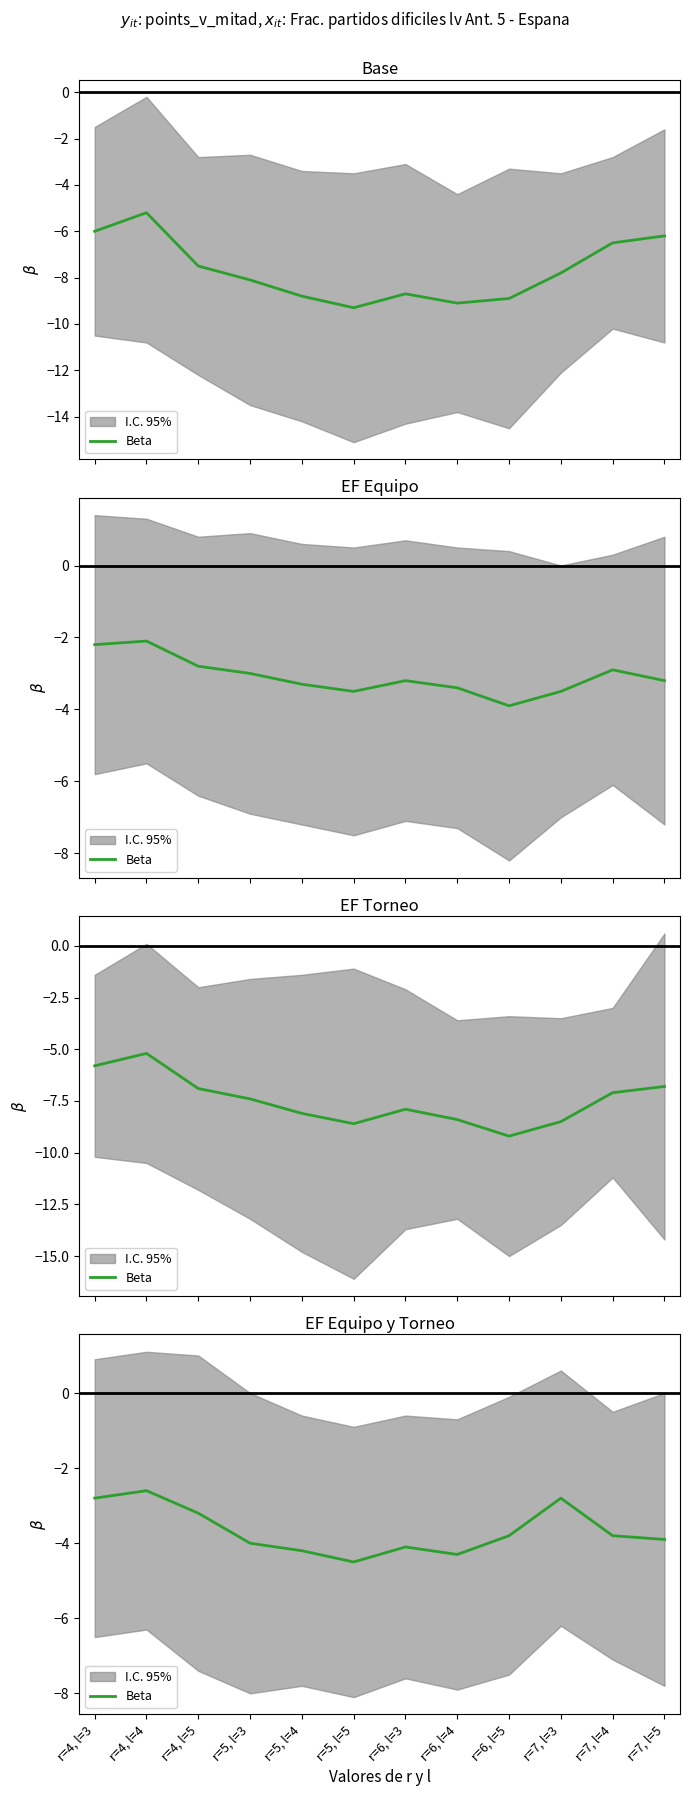

What is the value of the 12th point from the left?

-3.9